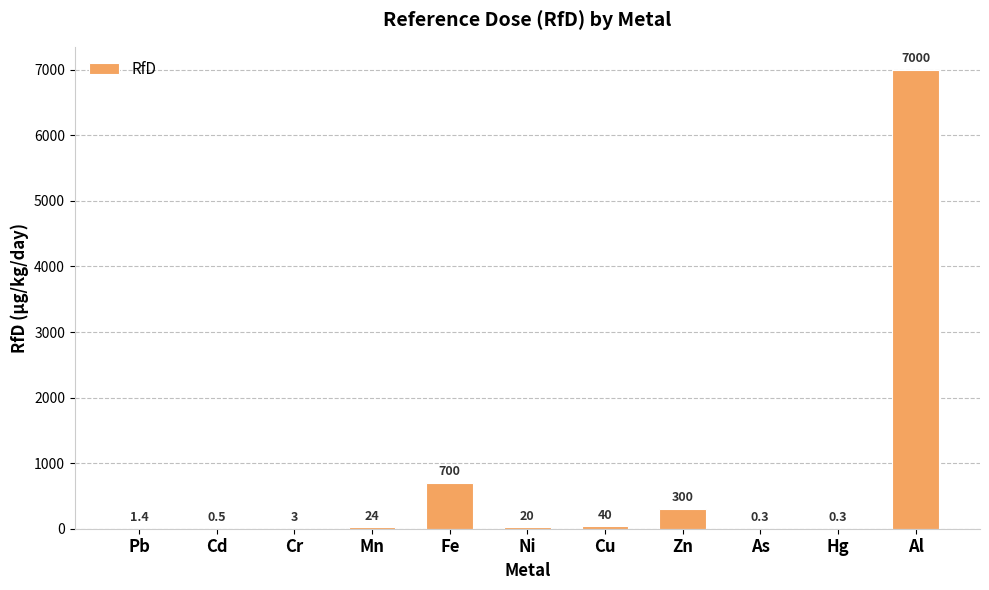

Reading left to right, what are all the values shown in this chart?

1.4	0.5	3.0	24.0	700.0	20.0	40.0	300.0	0.3	0.3	7000.0